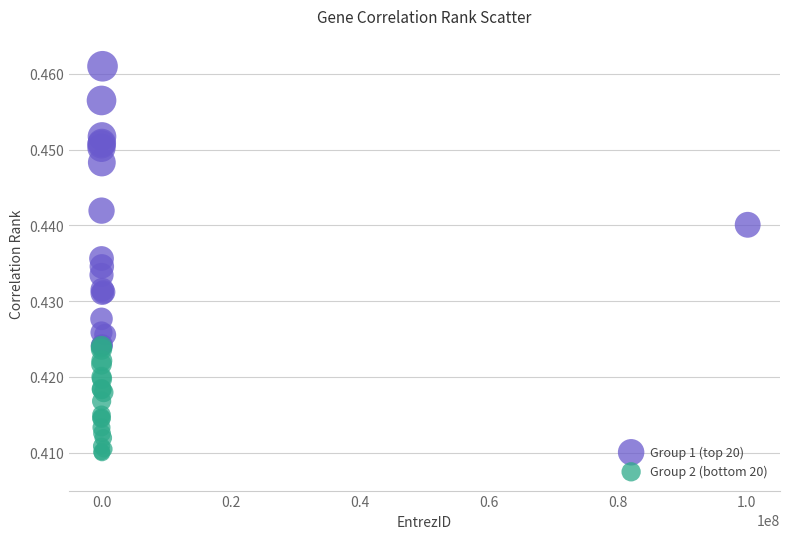

Which series reaches the minimum Y coordinate?

Group 2 (bottom 20)